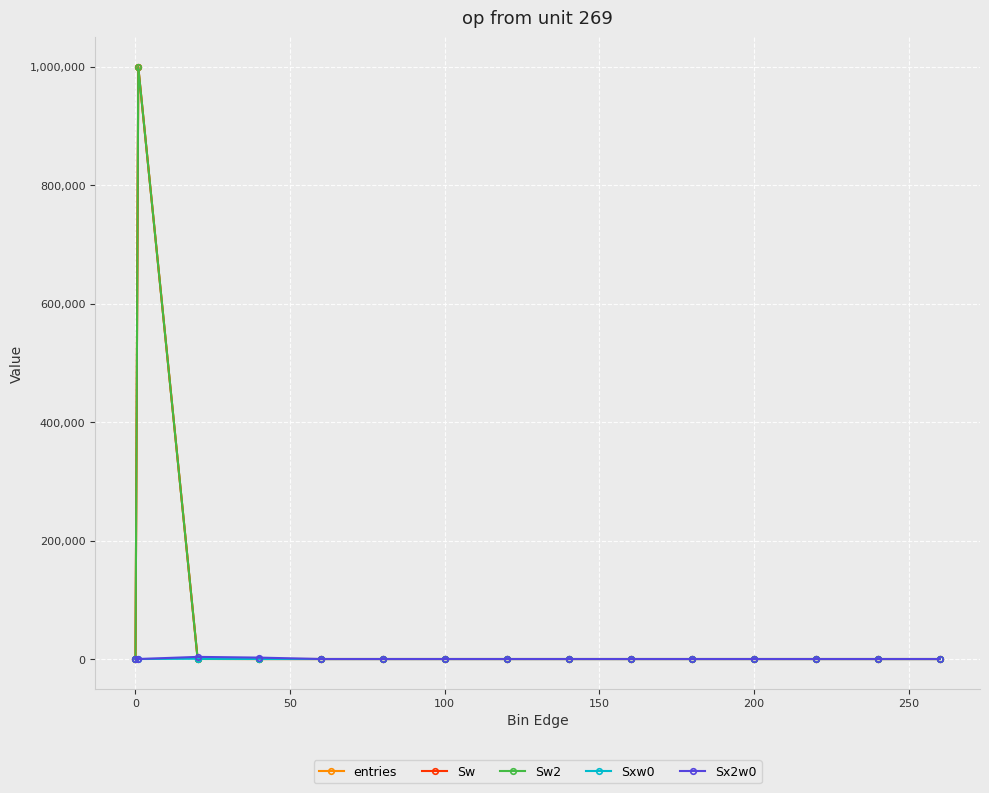

Is this an area chart (filled region under the line)?

No